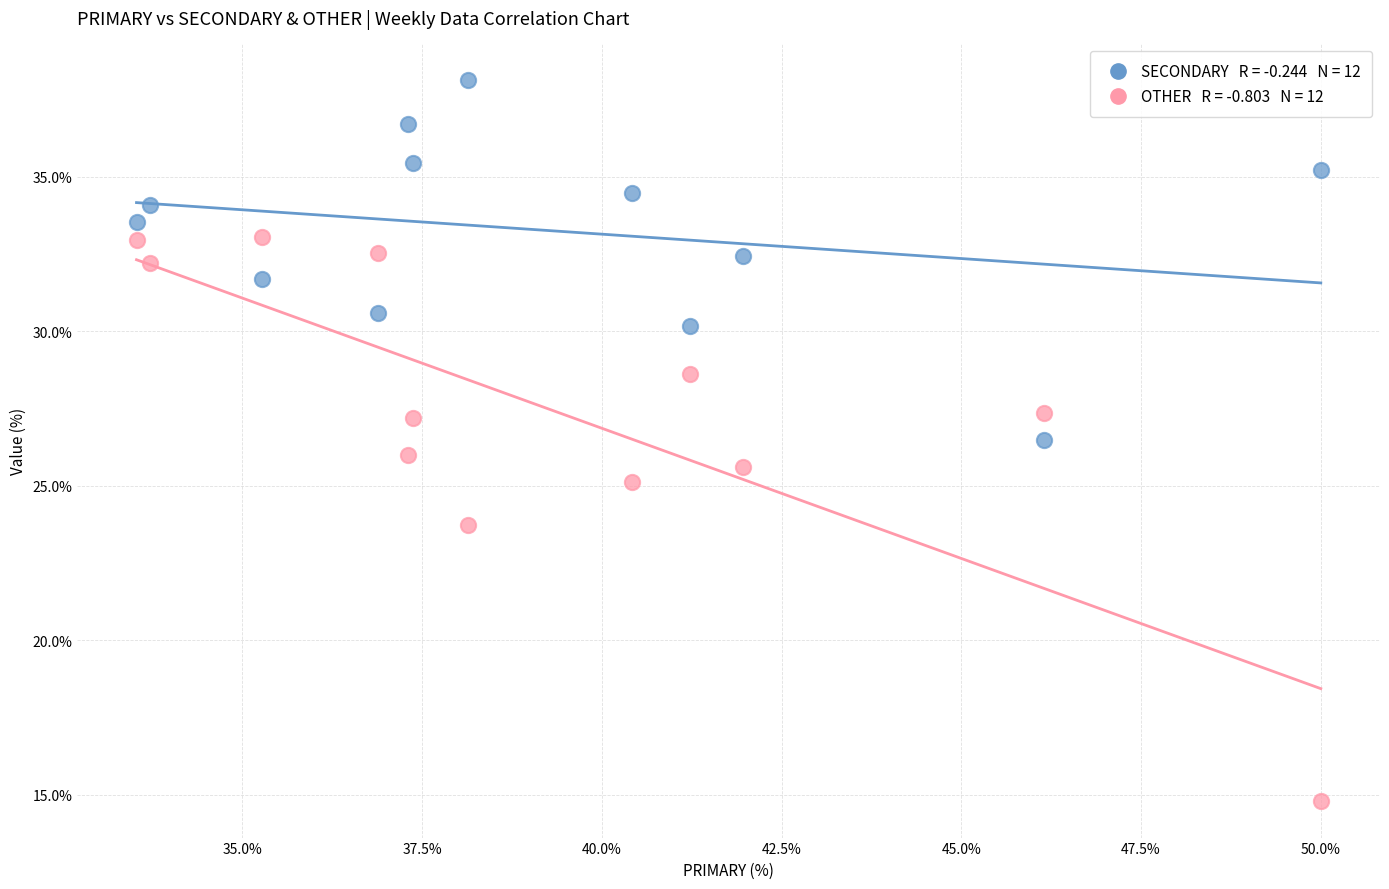

Across all data points, what is the range of X values (max minus min)?

16.5